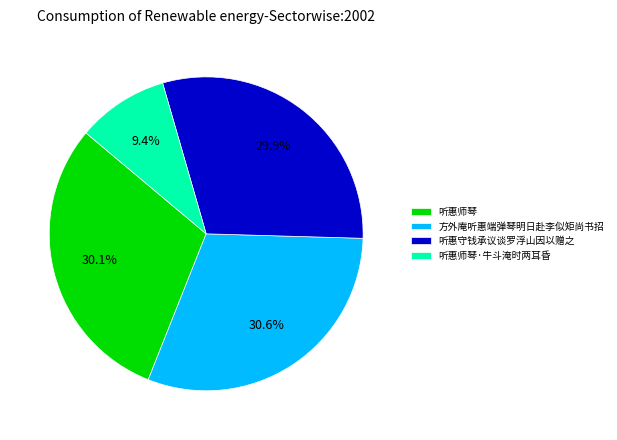

Approximately how many times larger is the value at 方外庵听惠端弹琴明日赴李似矩尚书招 compared to 听惠守钱承议谈罗浮山因以赠之?

1.0